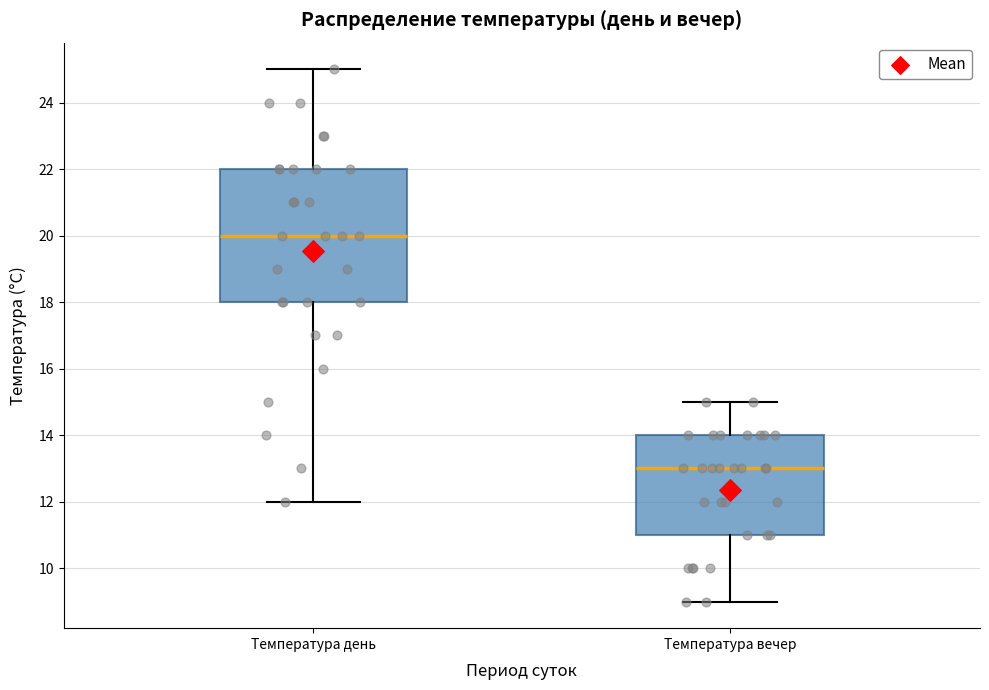

Reading left to right, read every box against the y-axis: the position of its median line, the range the box covers, and the ends of its whiskers. The values are not printed on the chart, so give them approximately, as read against the axis.

Температура день: median 20, box 18 to 22, whiskers 12 to 25
Температура вечер: median 13, box 11 to 14, whiskers 9 to 15